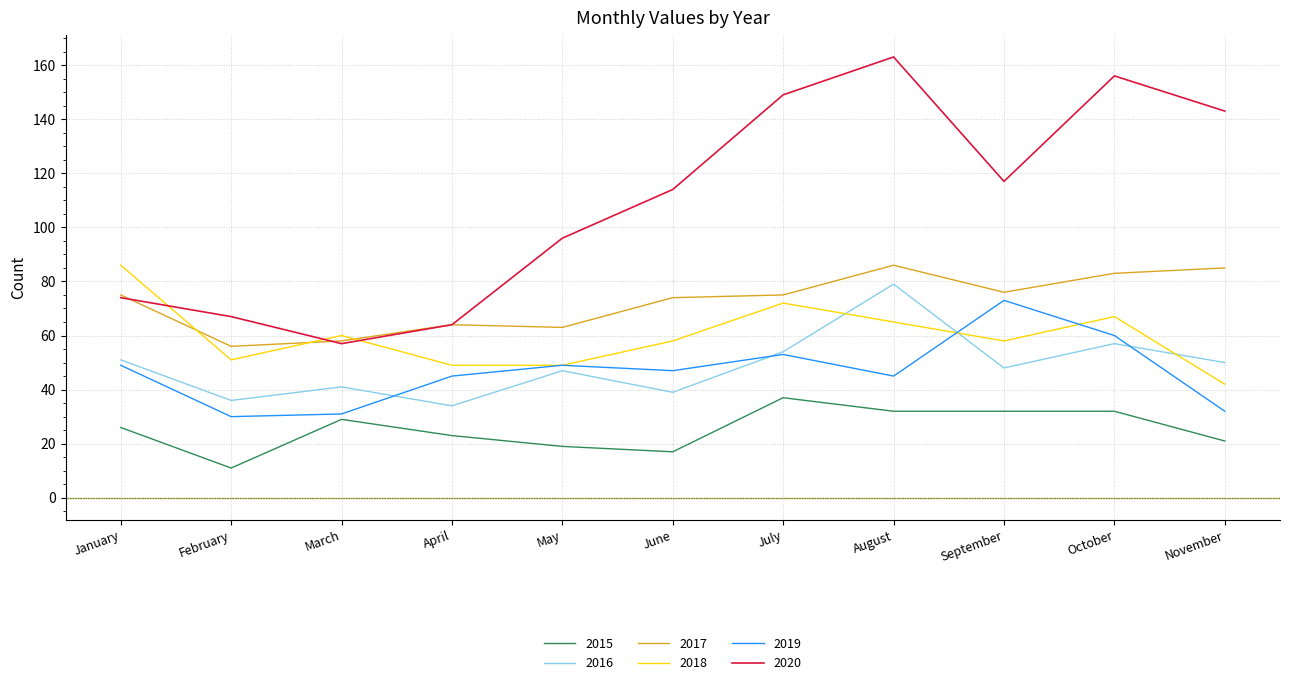

True or false: 2016 has a value of 48 at September.

True